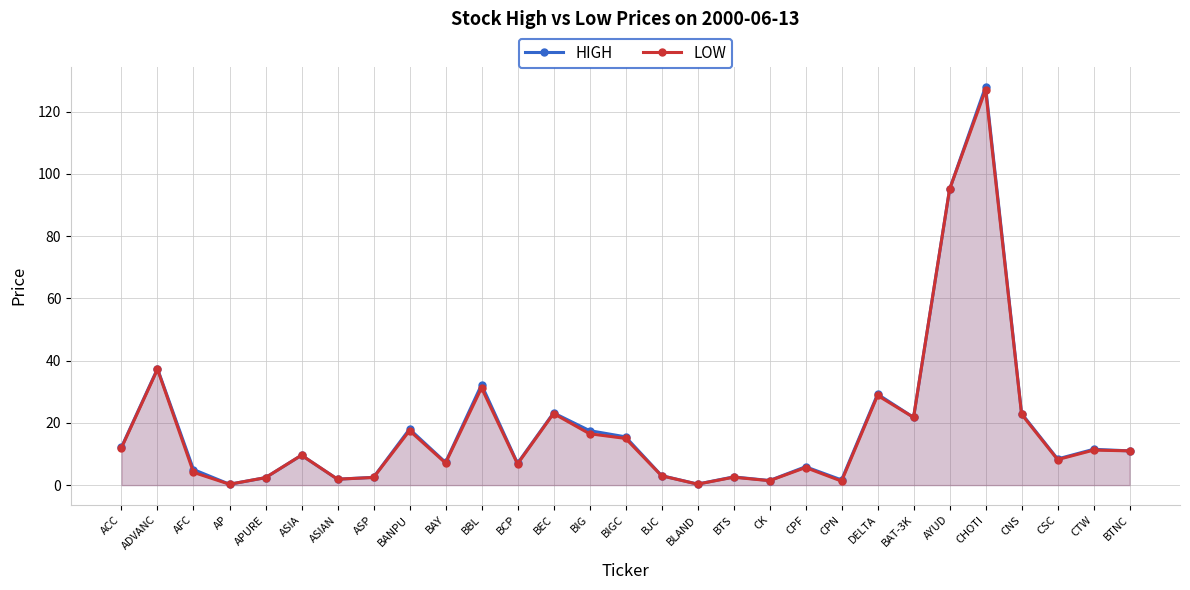

Count the number of data series in this chart.

2